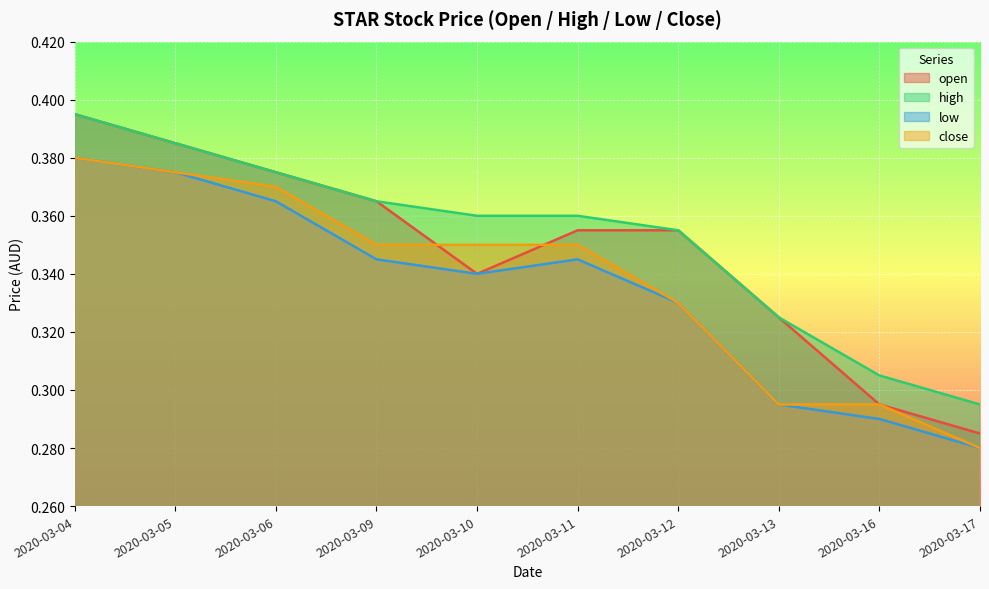

True or false: close and high intersect in this chart.

False